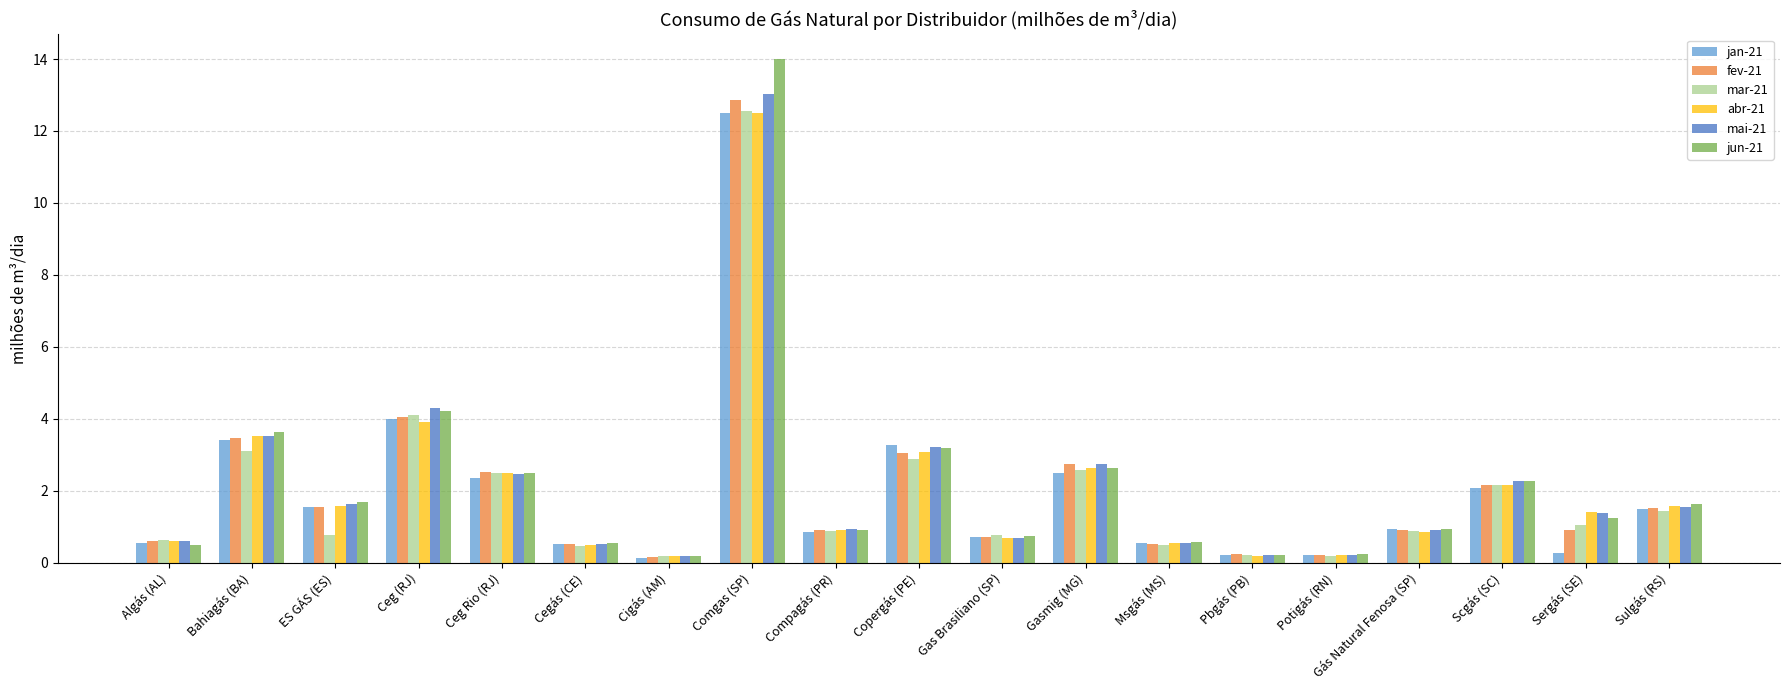

What are all the series names shown in the legend?

jan-21, fev-21, mar-21, abr-21, mai-21, jun-21